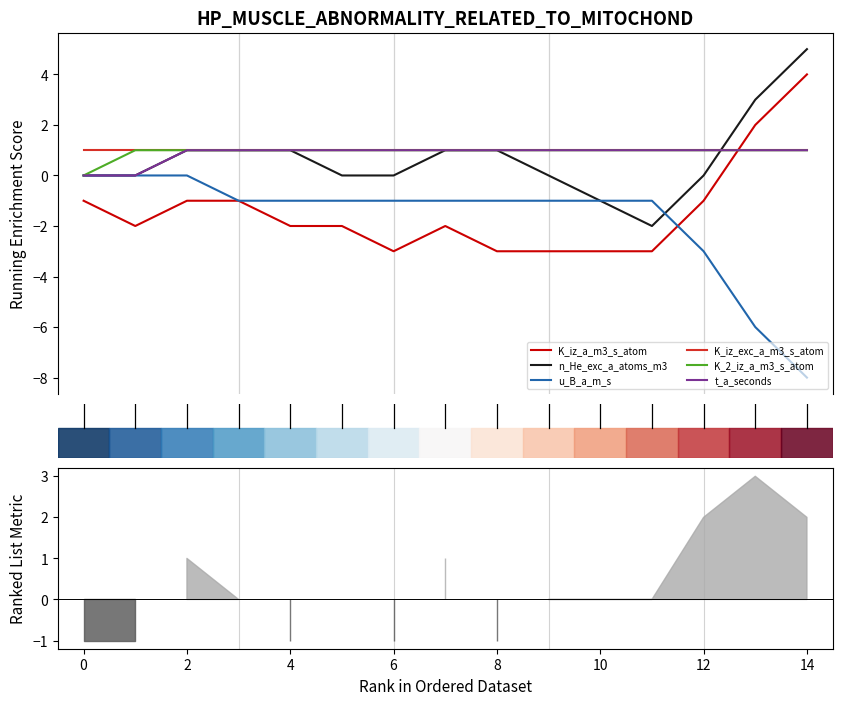

How many lines are shown in the chart?

6